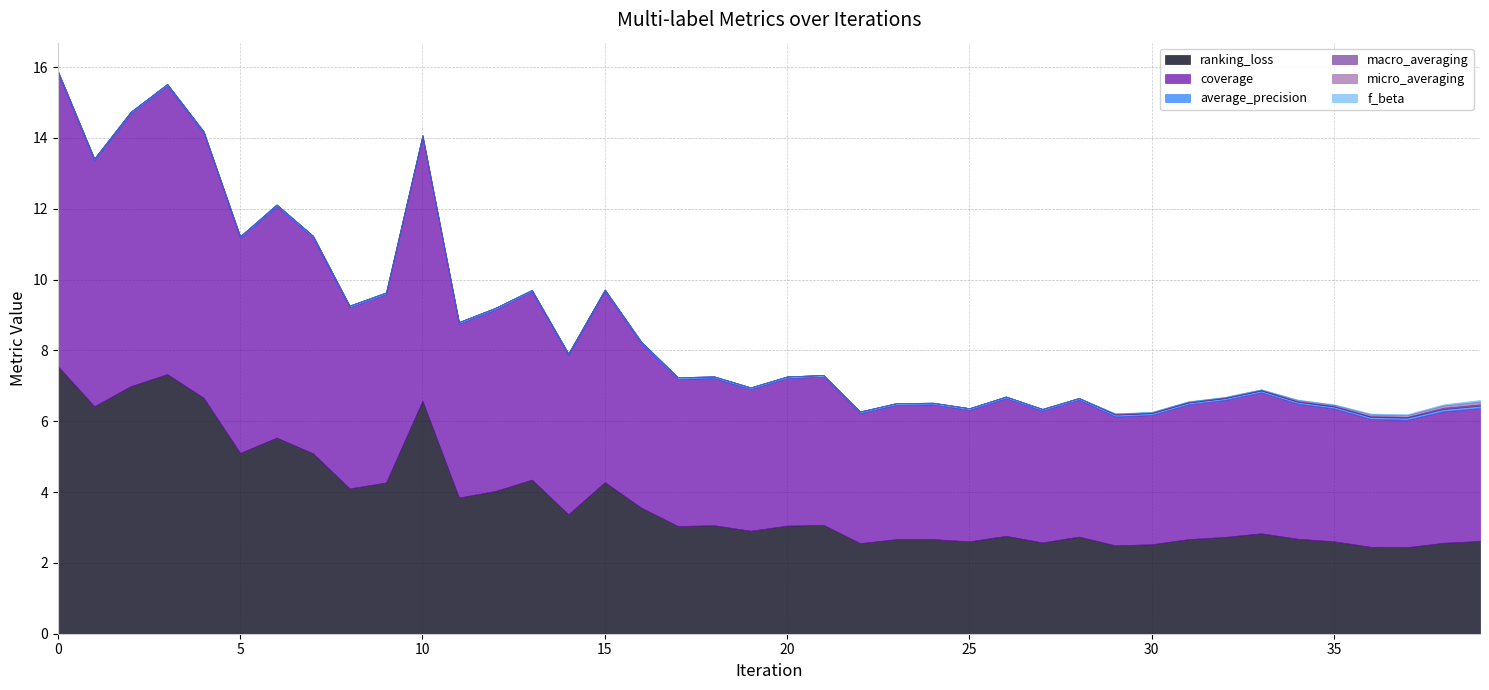

Is it true that micro_averaging equals -0.0 at 5?

False